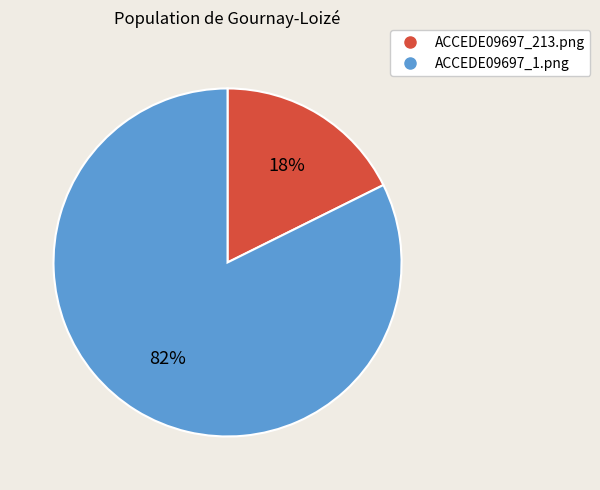

How many segments does this pie chart have?

2